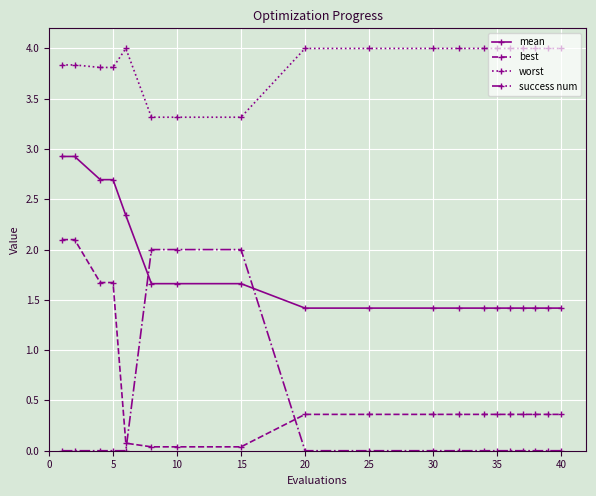

What is the highest value of the success num series?

2.0